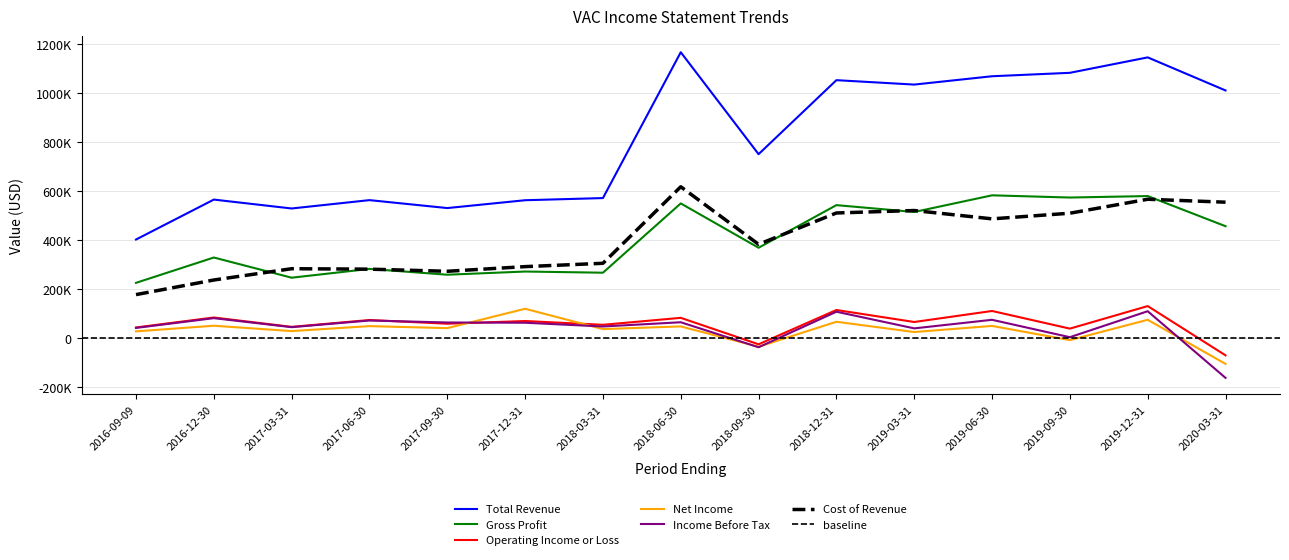

What is the maximum value shown in the chart?

1166000